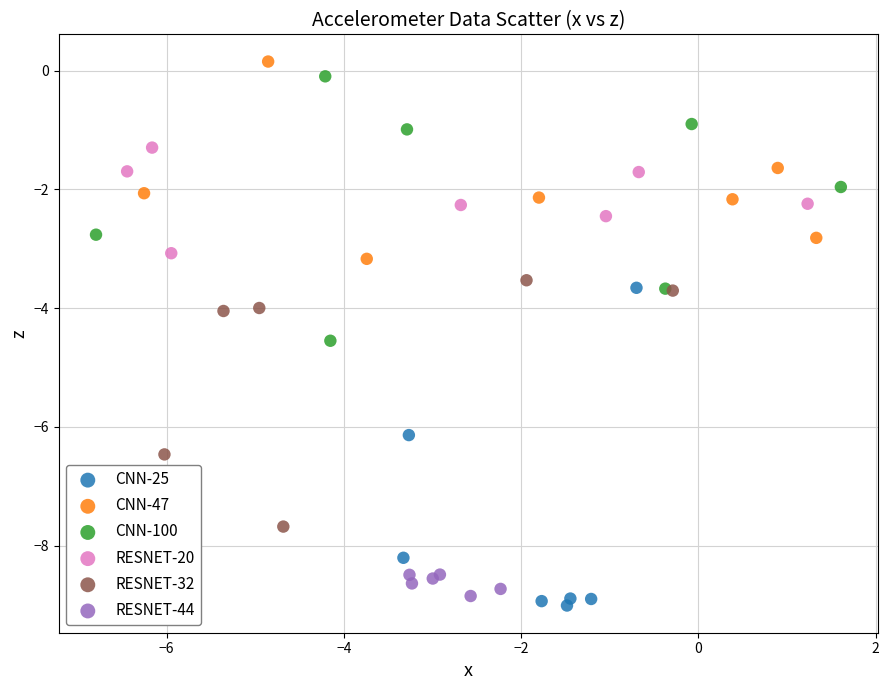

What are all the series names shown in the legend?

CNN-25, CNN-47, CNN-100, RESNET-20, RESNET-32, RESNET-44